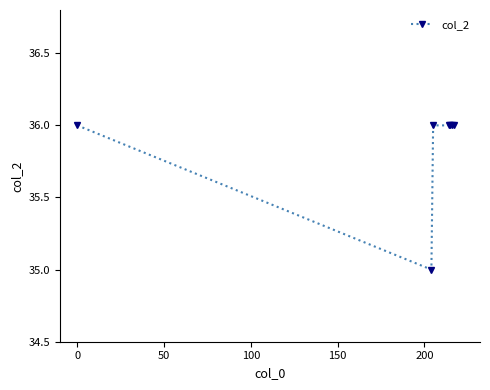

True or false: there are more than 2 points higher than both neighbors.

False